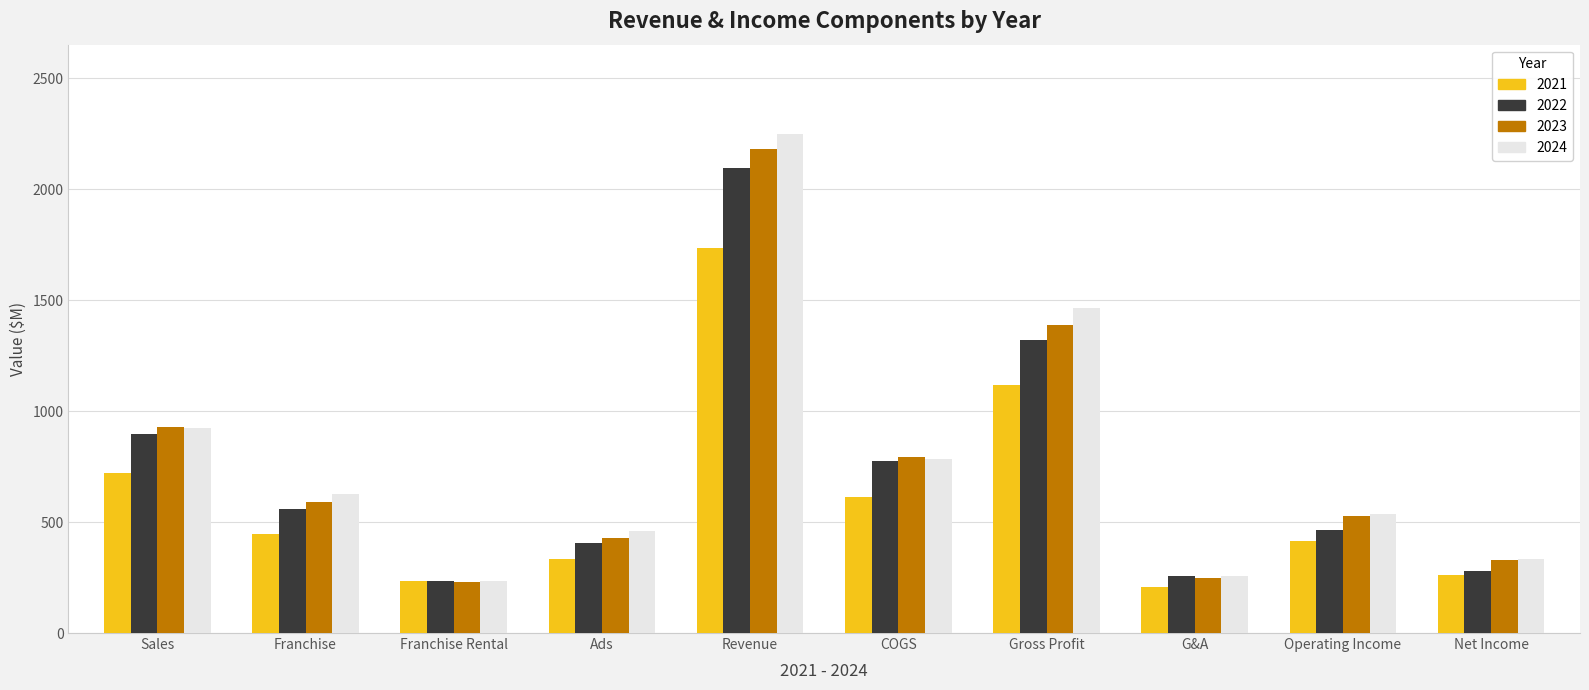

What is the difference between the highest and lowest values at Gross Profit?

344.4